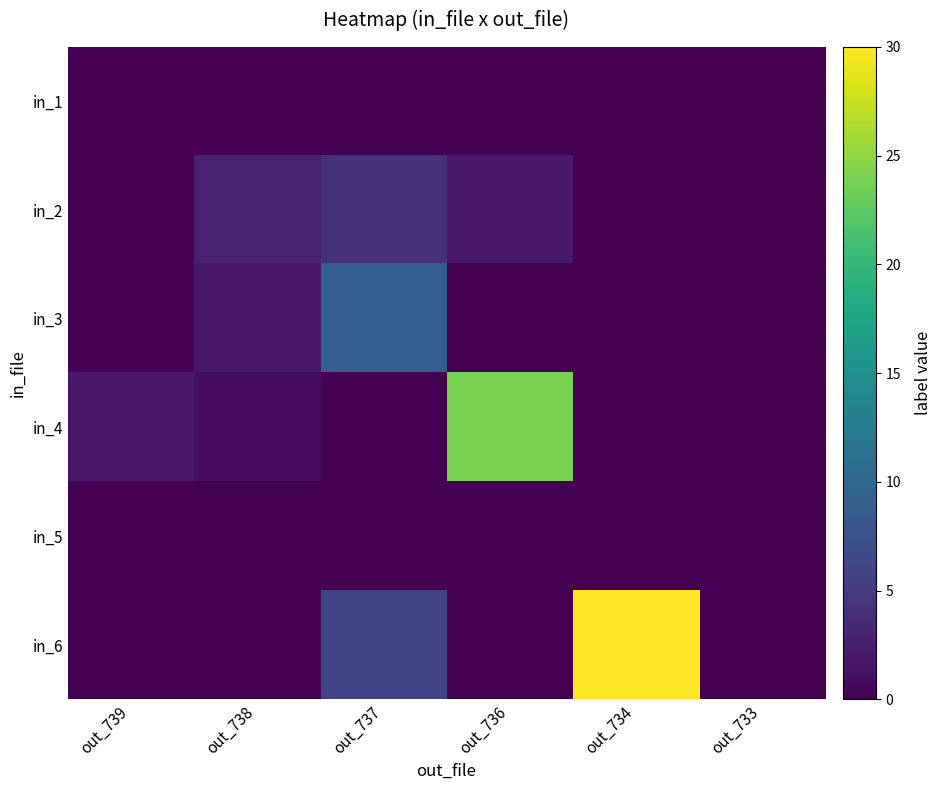

At which category is the sum across all series the highest?

out_734